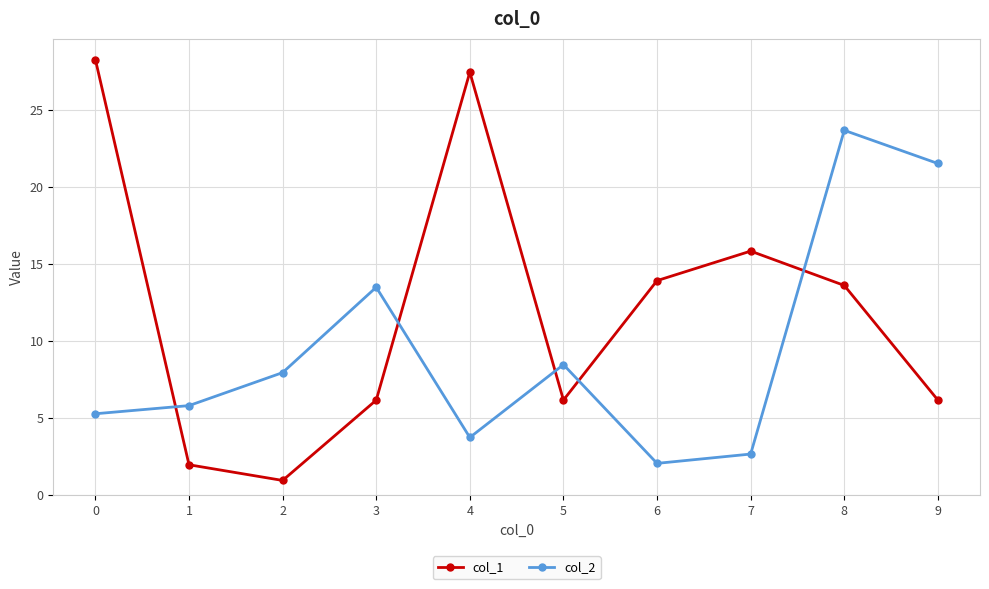

At 8, list the series in order from smallest to largest.

col_1, col_2